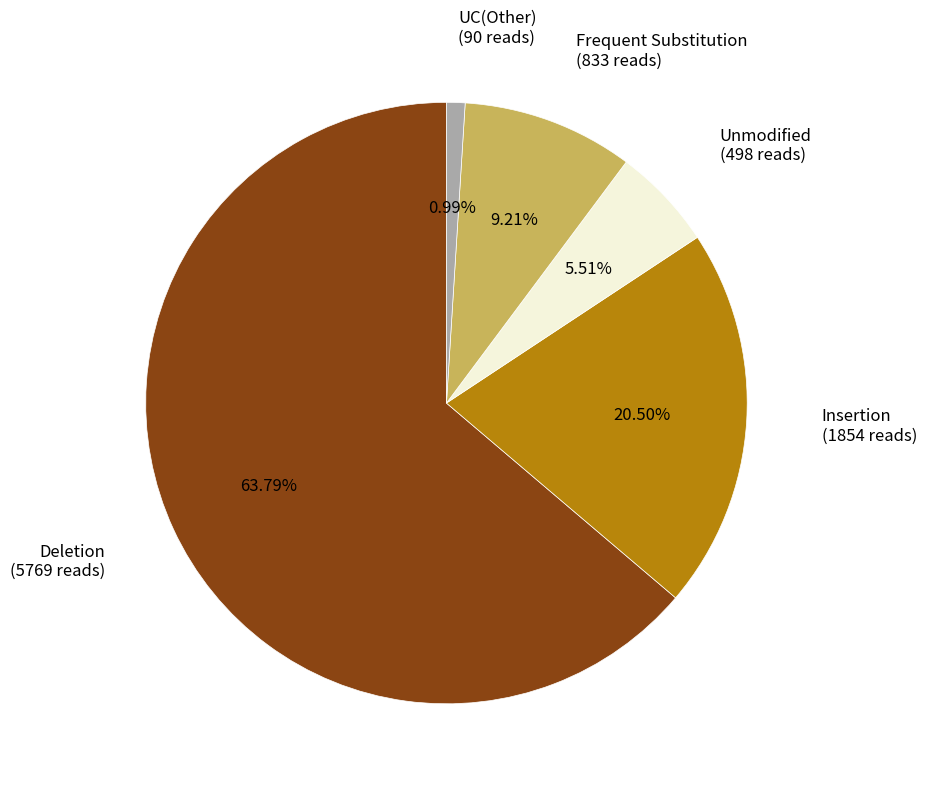

To the nearest percent, what is the average slice percentage?

20%